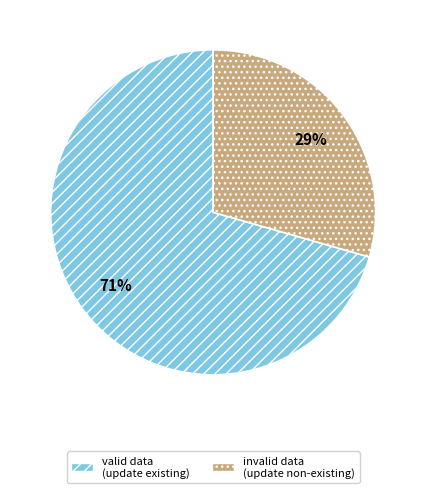

What is the ratio of the value at valid data (update existing) to the value at invalid data (update non-existing)?

2.4